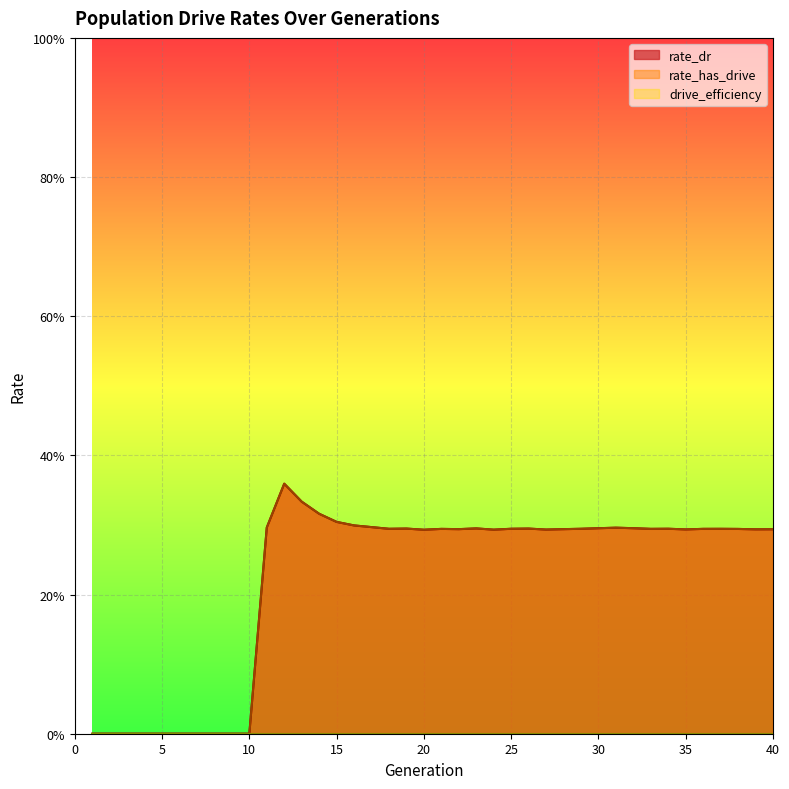

The rate_dr series shows 0.4 at 19. True or false?

False